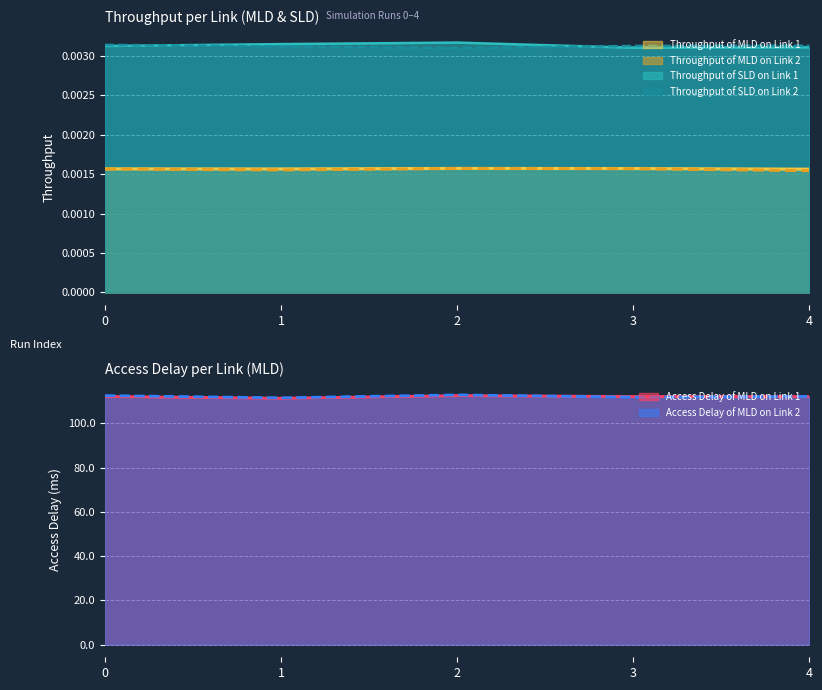

What is the maximum value for Access Delay of MLD on Link 2?

112.8